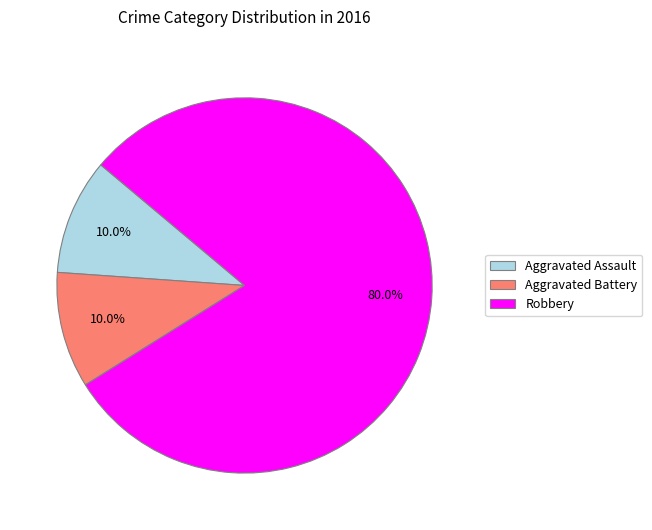

Which category accounts for the majority?

Robbery